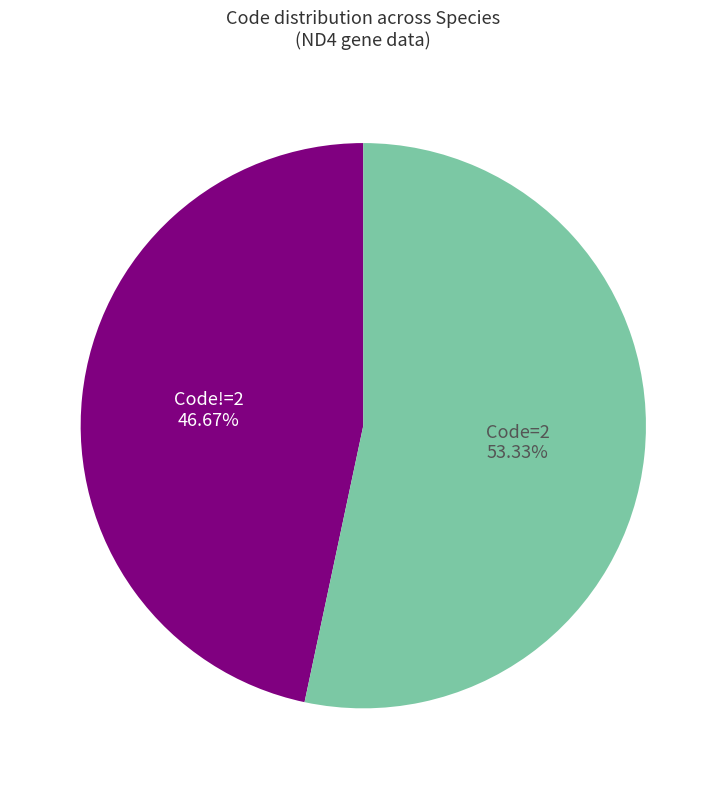

Does any single category account for the majority?

Yes